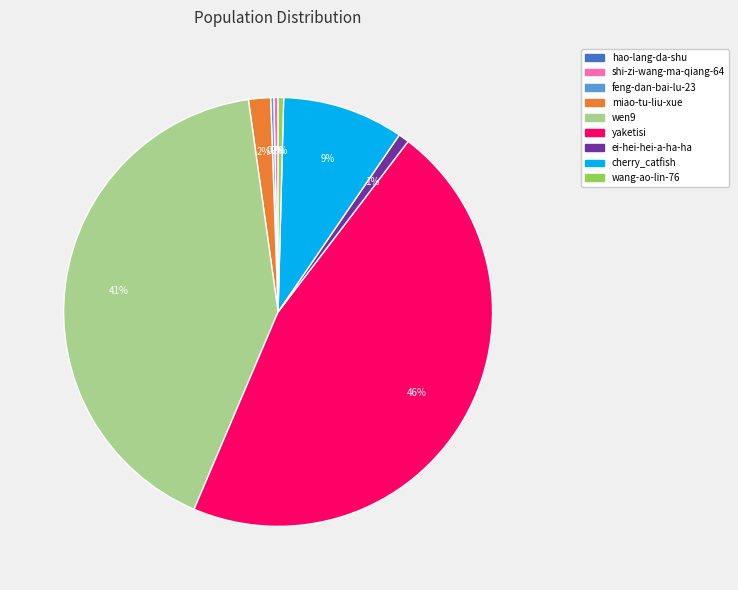

Is it true that yaketisi is 46% of the pie?

True